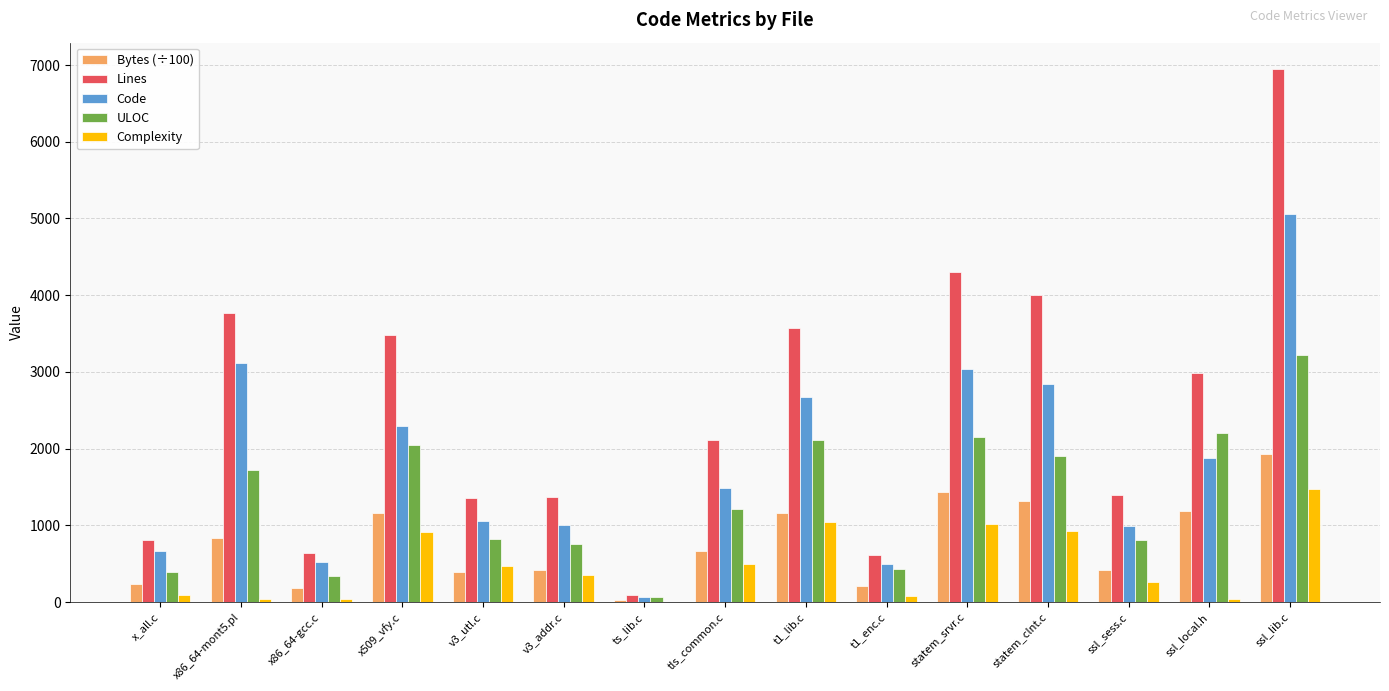

How many data points in Bytes (÷100) are above 670?

8